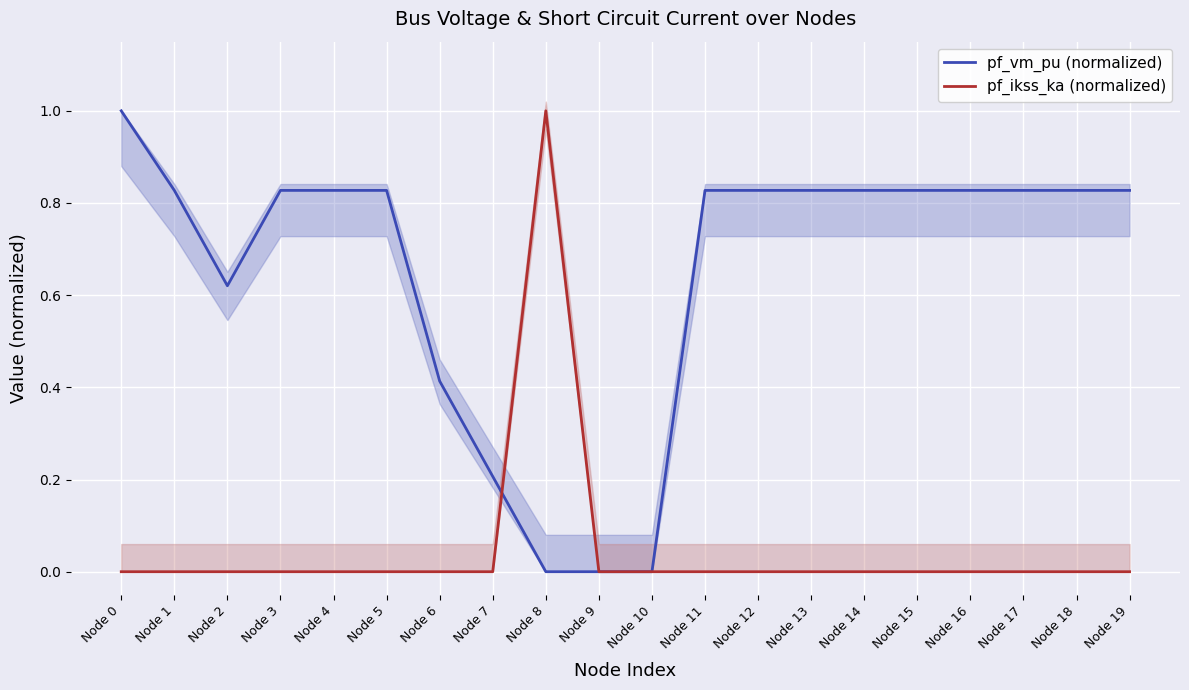

Is this an area chart (filled region under the line)?

No